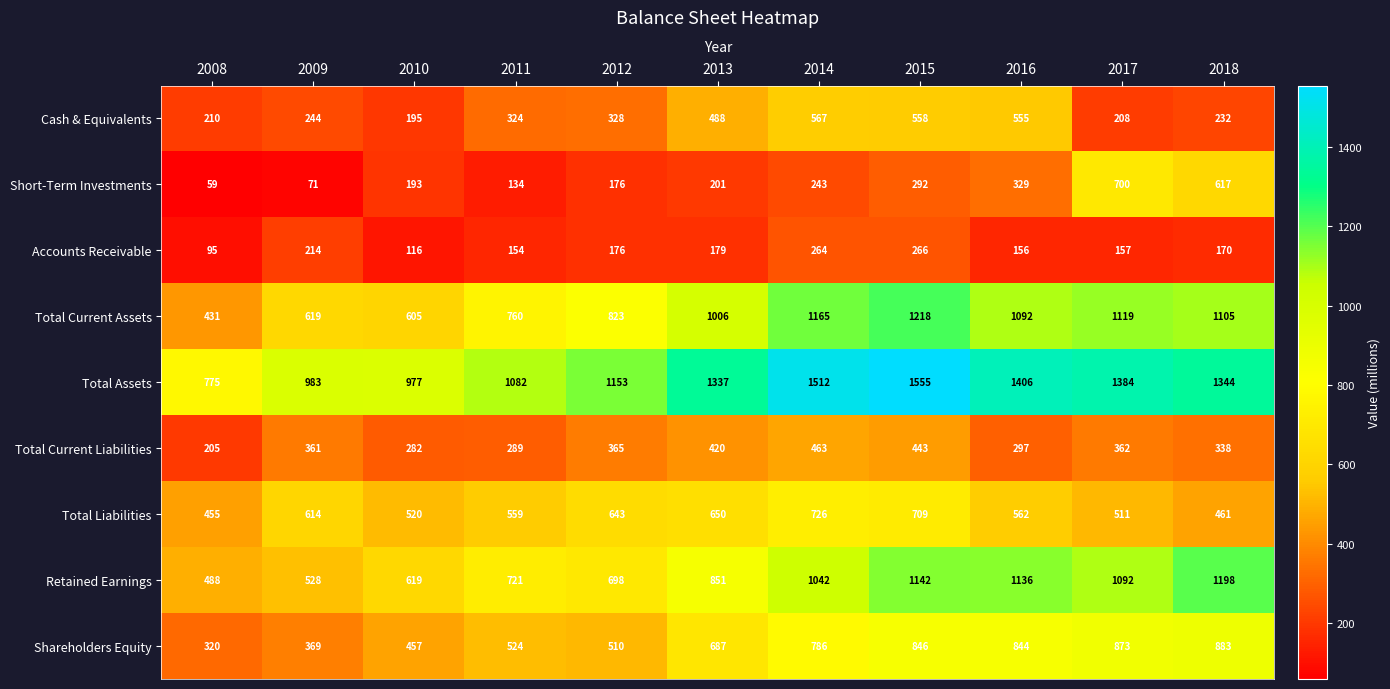

The value of Shareholders Equity at 2018 is 883. True or false?

True